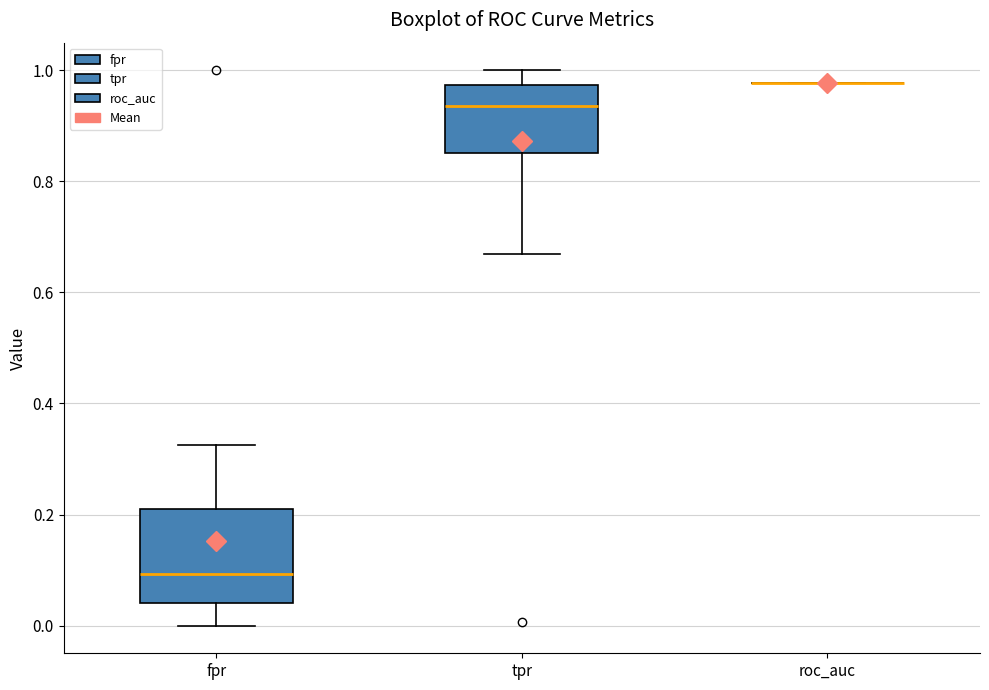

Reading left to right, transcribe this box plot: for each box, give where its median line is, the range the box spans, and where its two whiskers end, as read against the y-axis. The values are not printed on the chart, so give them approximately, as read against the axis.

fpr: median 0.10, box 0.04 to 0.20, whiskers 0.00 to 0.32
tpr: median 0.94, box 0.86 to 0.98, whiskers 0.66 to 1.00
roc_auc: box collapsed to a line at 0.98, whiskers 0.98 to 0.98